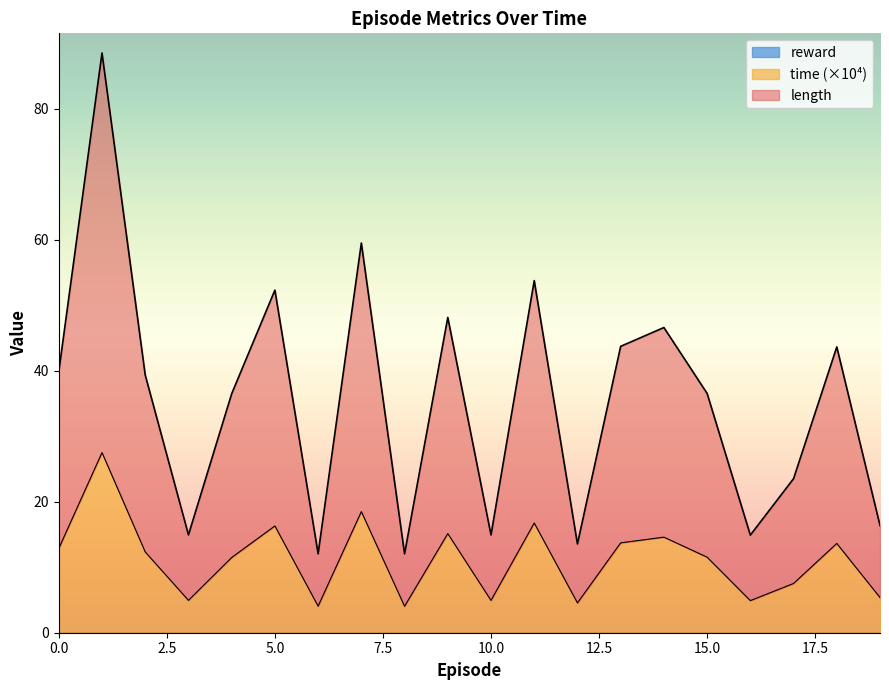

True or false: length and time intersect in this chart.

False